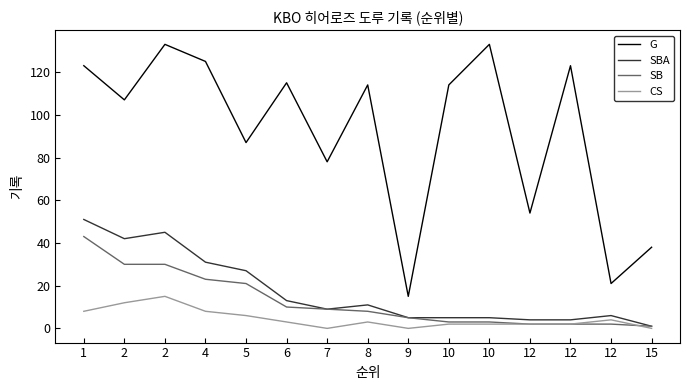

What are all the series names shown in the legend?

G, SBA, SB, CS